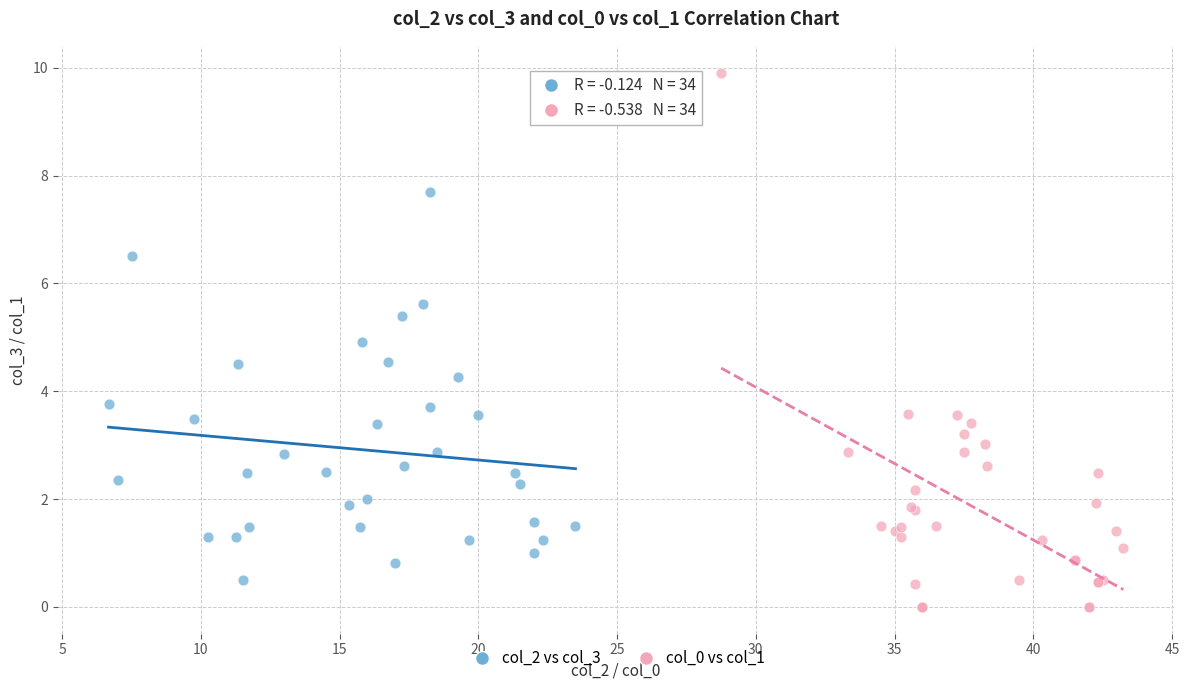

Which series has the widest spread of Y values?

col_0 vs col_1